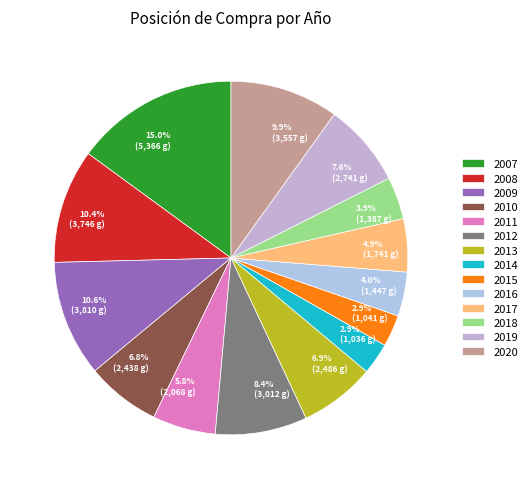

To the nearest percent, what is the combined percentage of 2015 and 2014?

6%